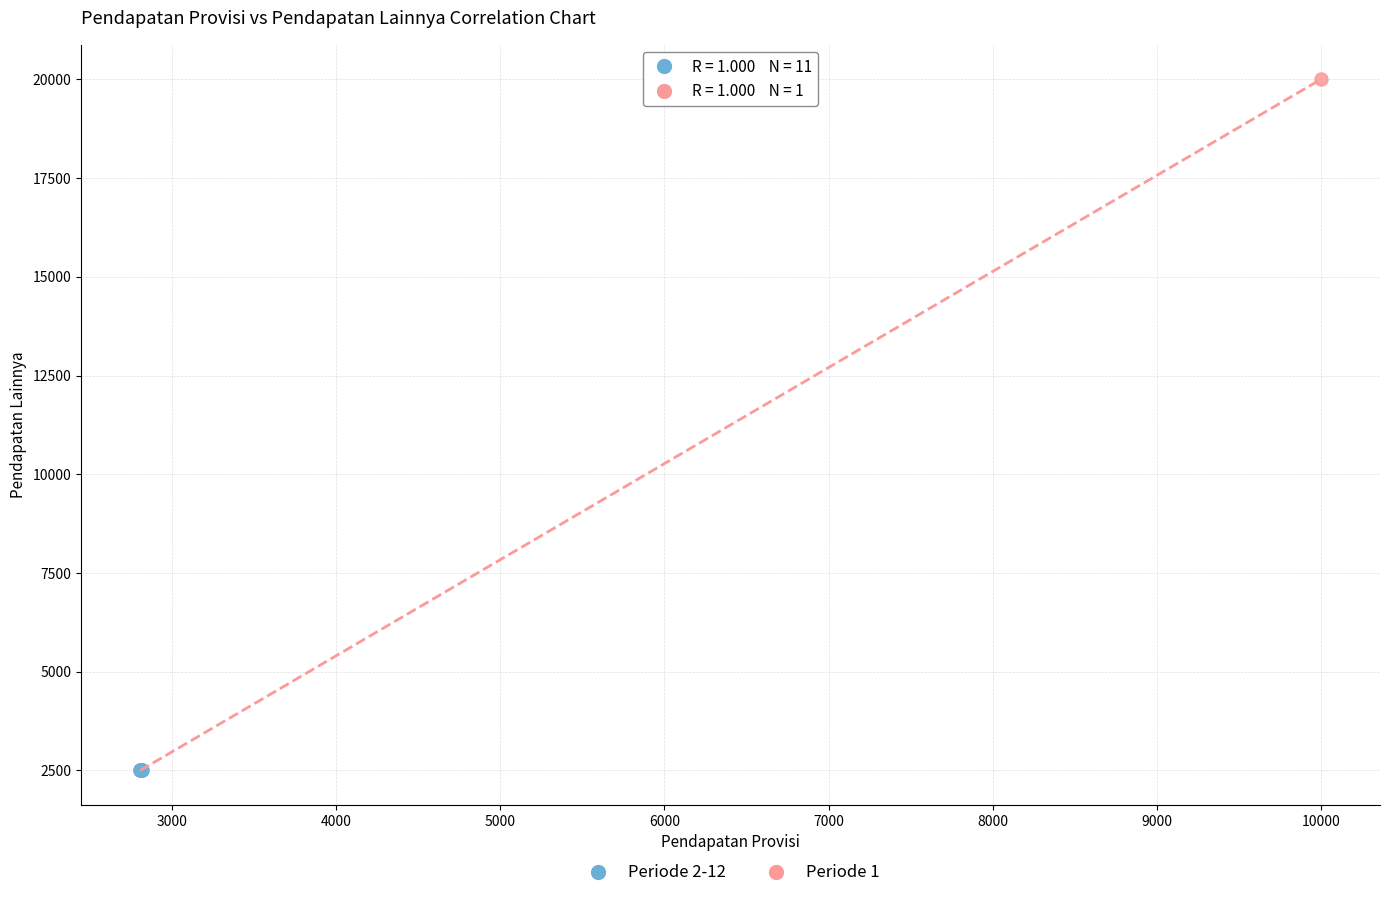

What are all the series names shown in the legend?

Periode 2-12, Periode 1